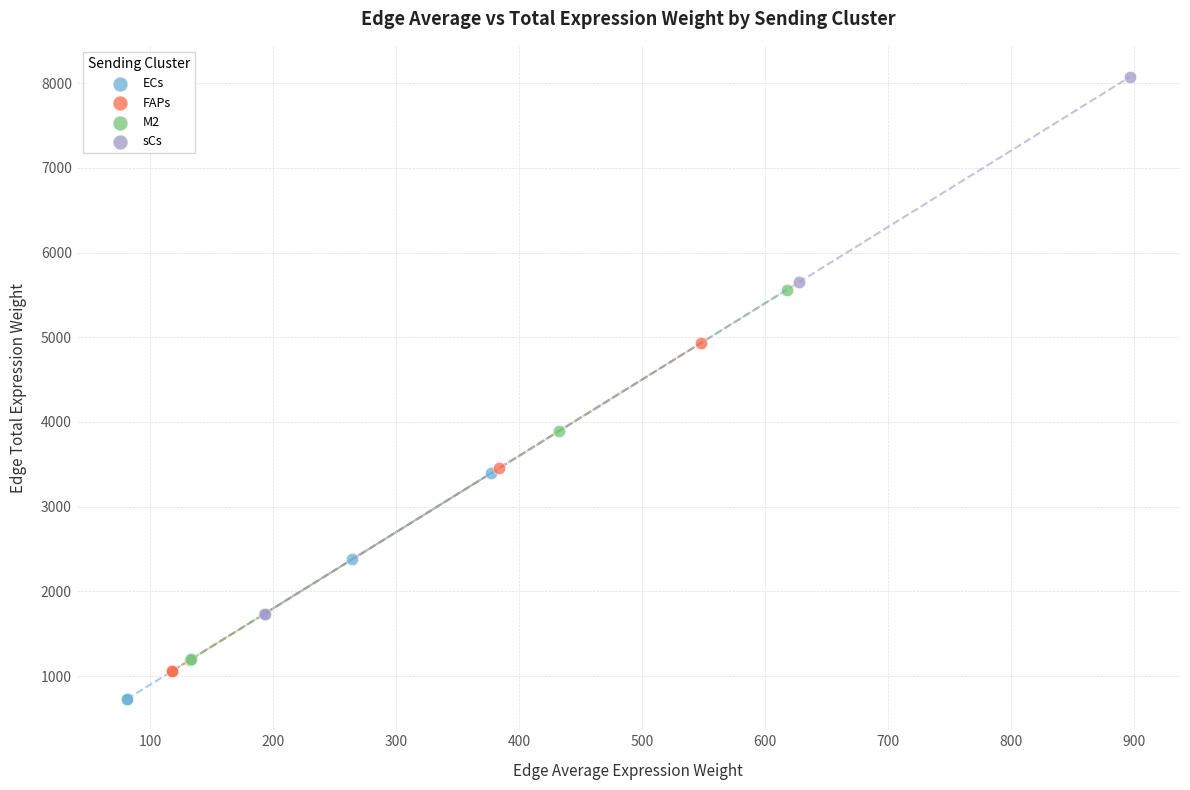

Which series has the largest Y range (max minus min)?

sCs